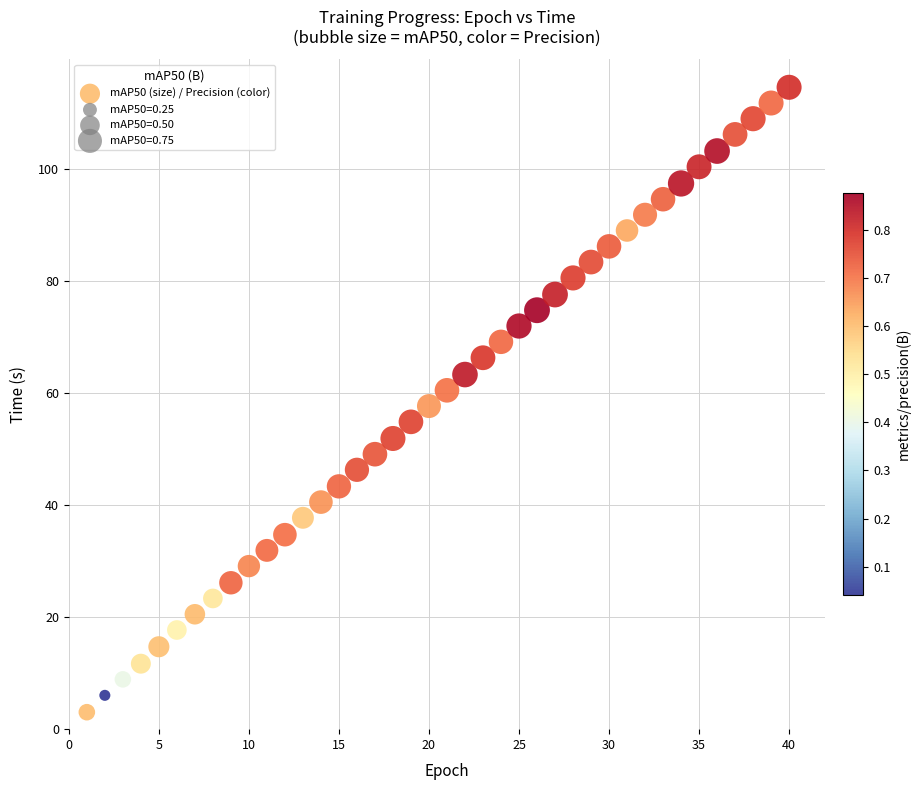

What is the range of Y values (max minus min)?

111.5